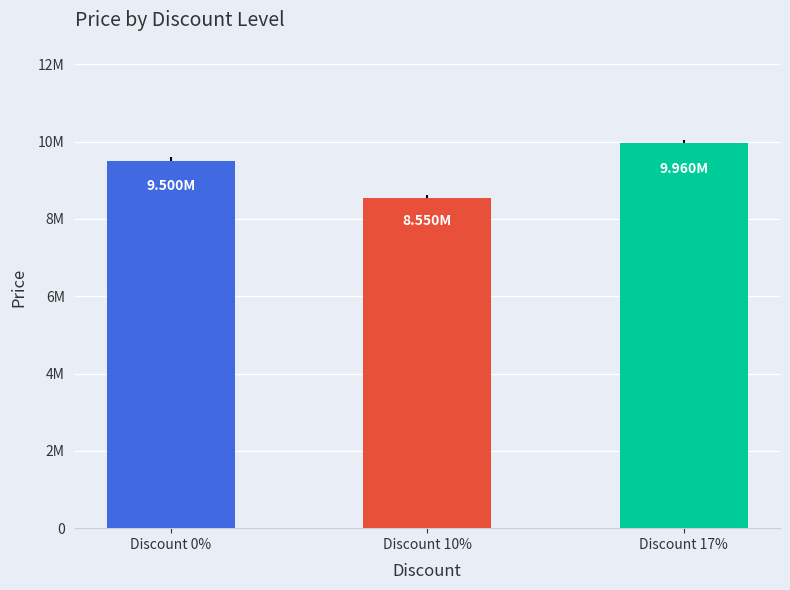

List the labels in order of value, smallest first.

Discount 10%, Discount 0%, Discount 17%